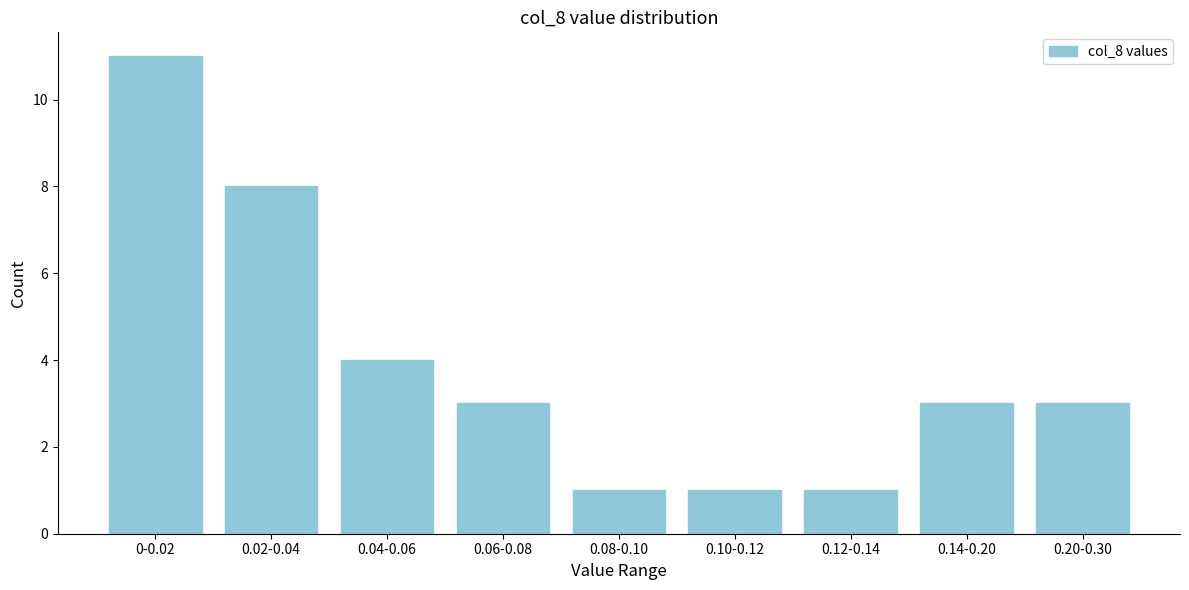

Reading left to right, transcribe all the data shown in this chart.

11	8	4	3	1	1	1	3	3